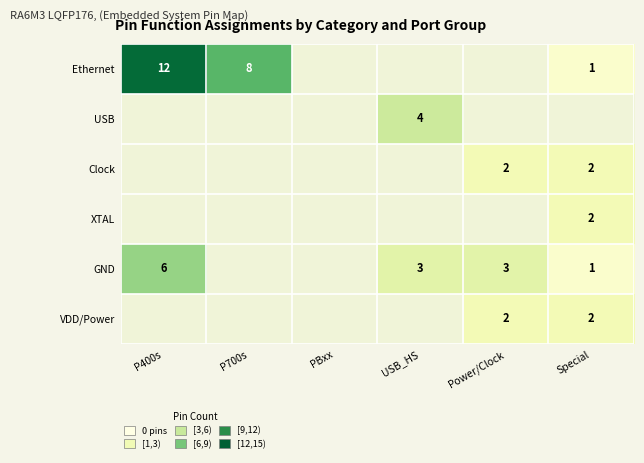

True or false: XTAL has a value of 0.7 at Special.

False